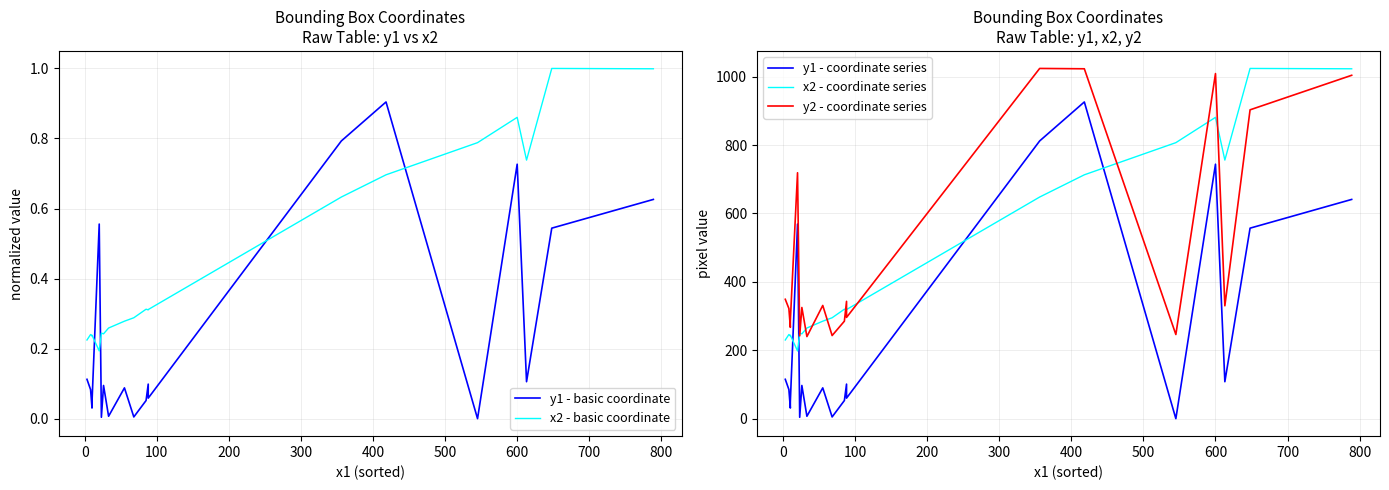

Which series has the largest total across all categories?

y2 - coordinate series